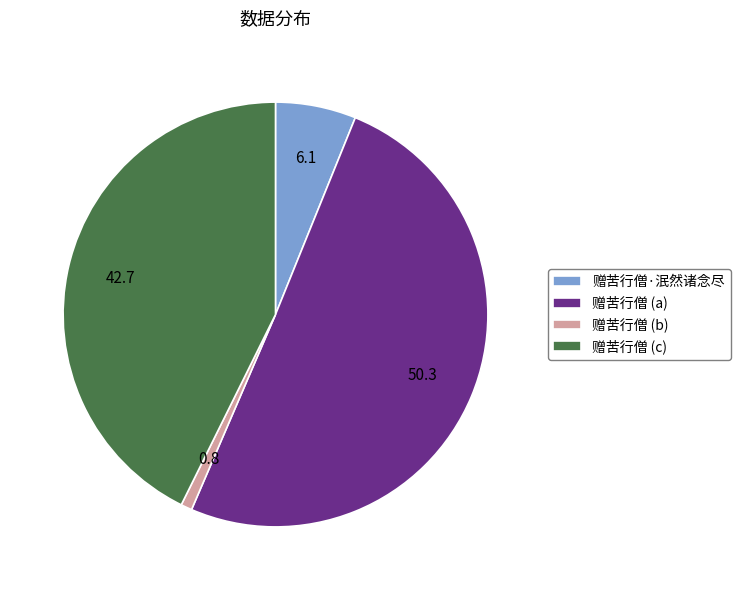

Which slice is the smallest?

赠苦行僧 (b)